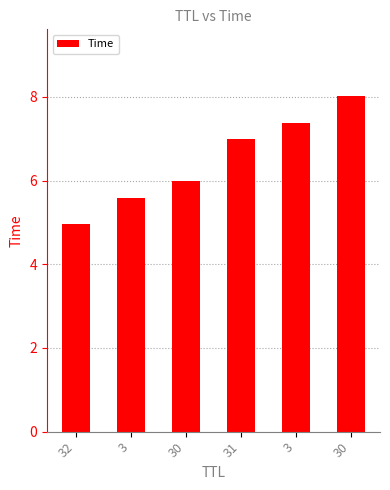

At which category does the chart reach its peak across all series?

30